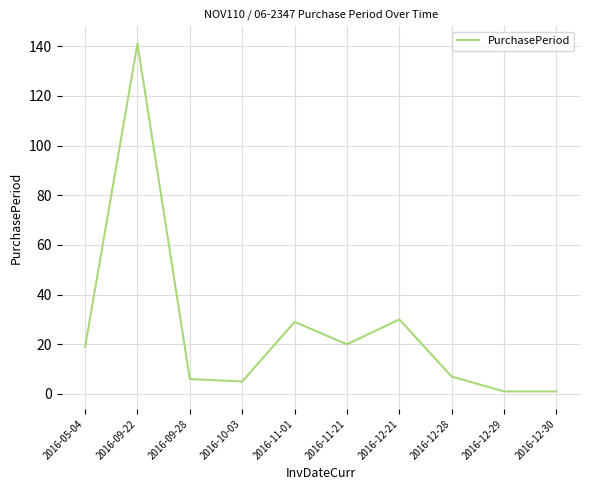

At which category does the data reach its first local peak?

2016-09-22